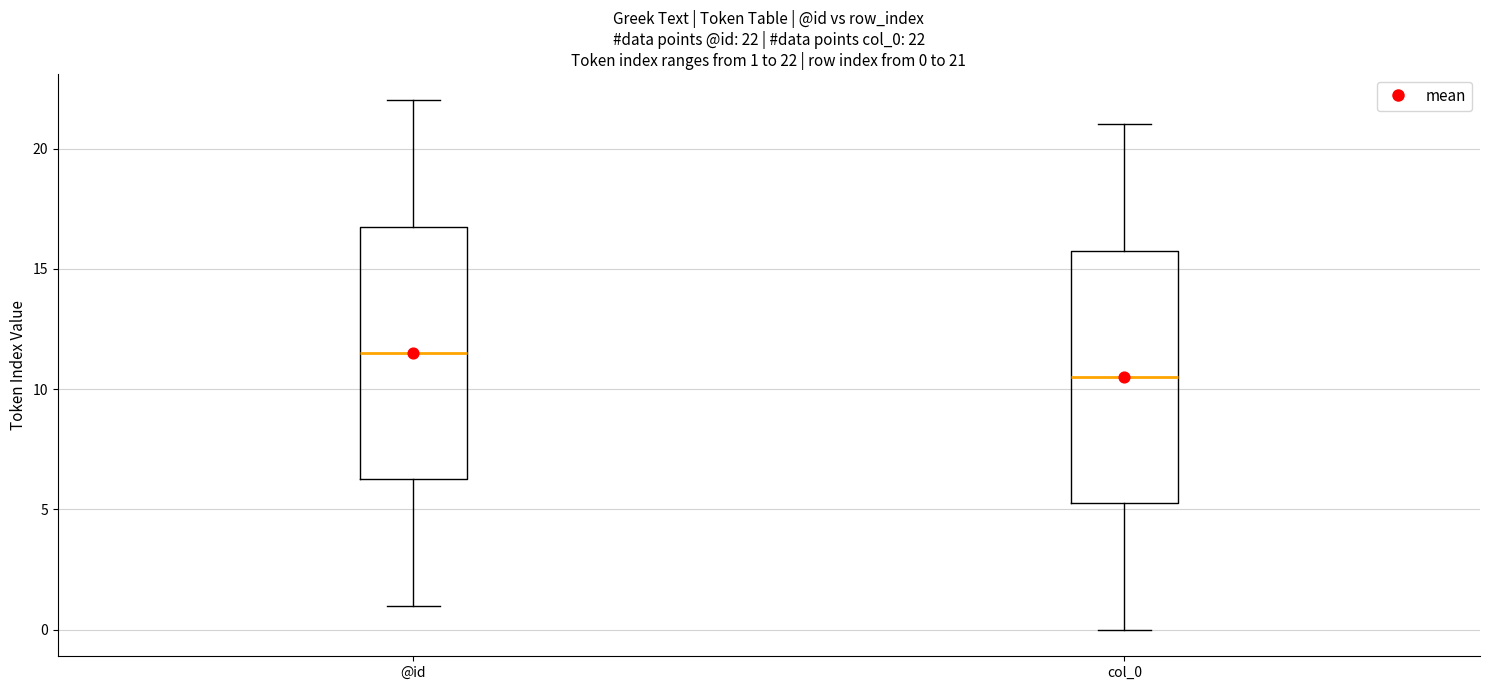

Which box has the highest median line?

@id